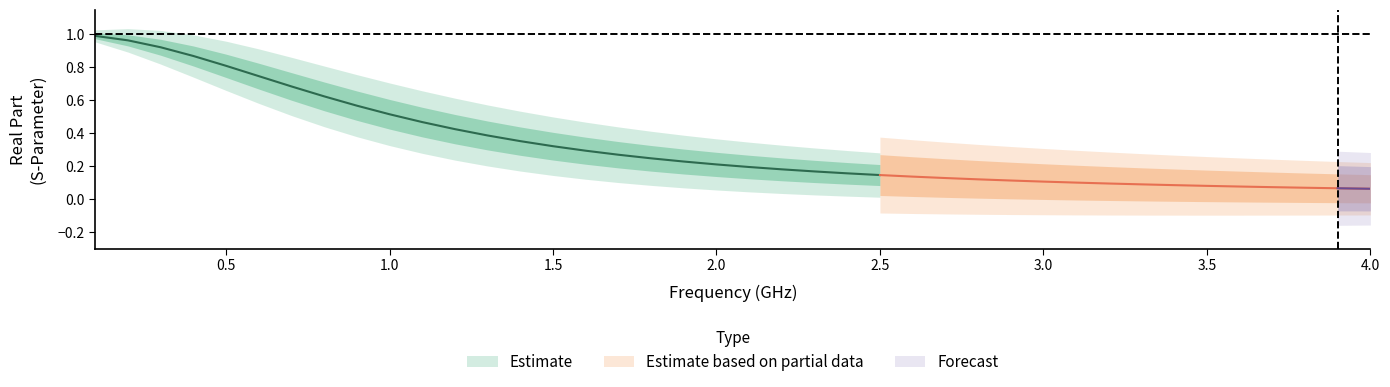

Does the chart display data point markers on the line(s)?

No